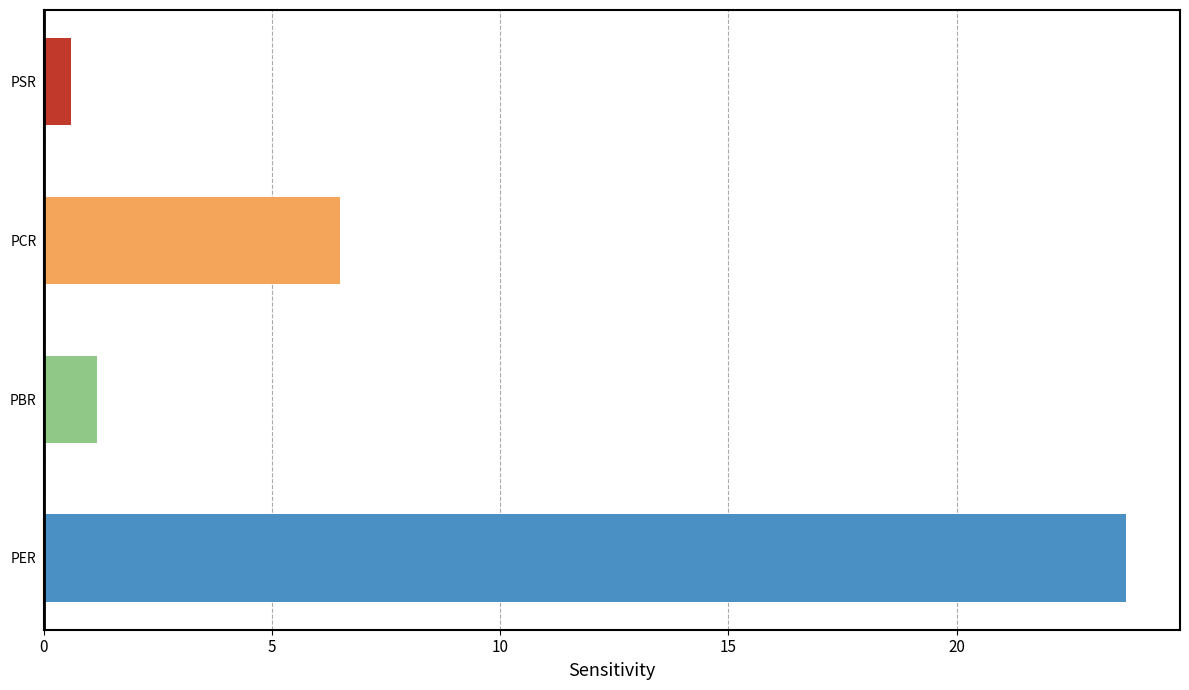

At which label is the value closest to 12?

PCR